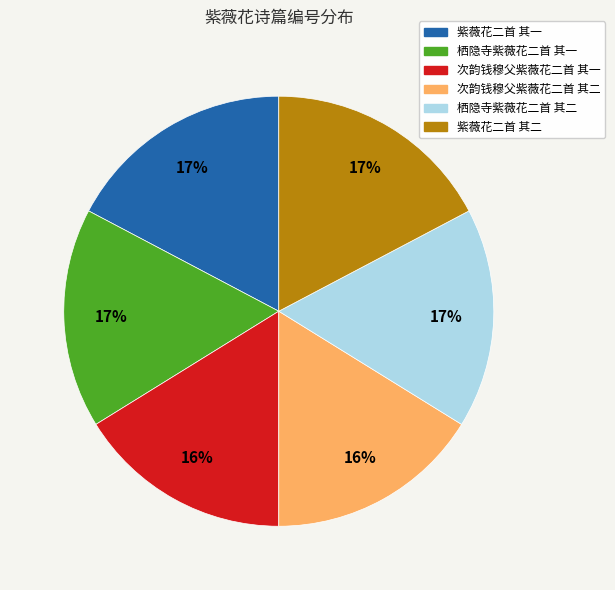

Is the sum of 栖隐寺紫薇花二首 其一 and 次韵钱穆父紫薇花二首 其一 greater than half?

No